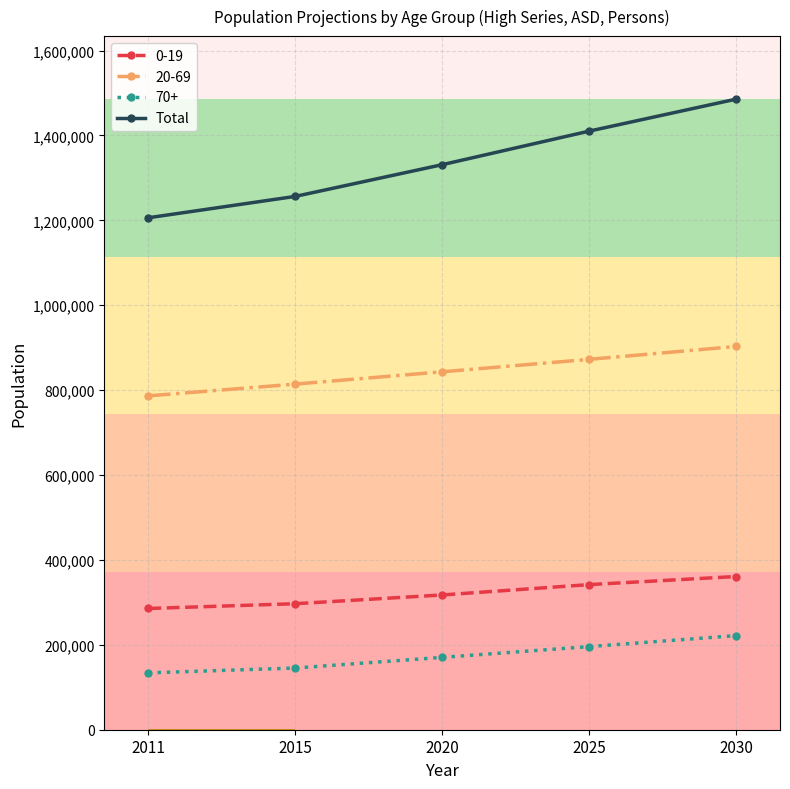

What is the value of the Total point at the 4th from the left?

1410228